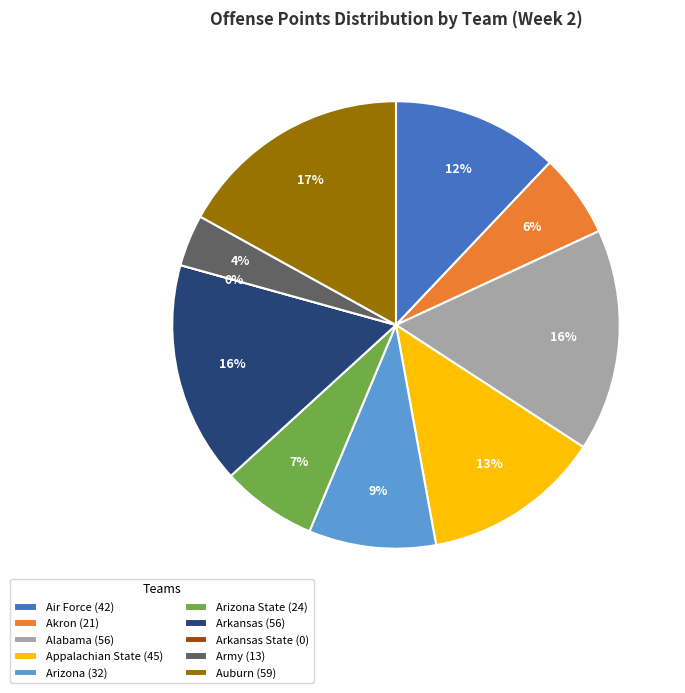

Count the number of slices in the pie.

10